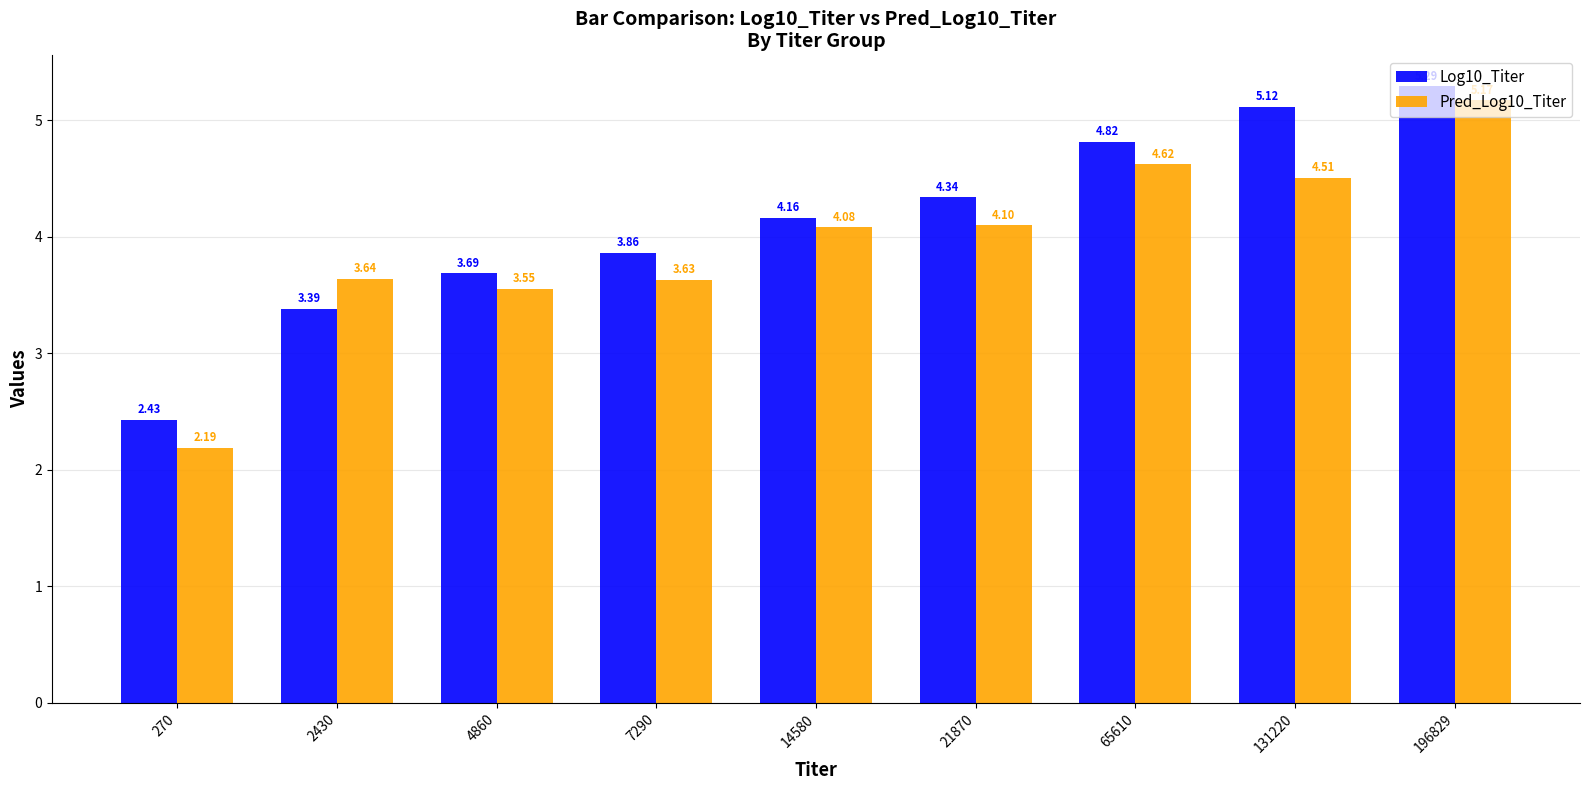

Which series changed the most between 4860 and 65610?

Log10_Titer